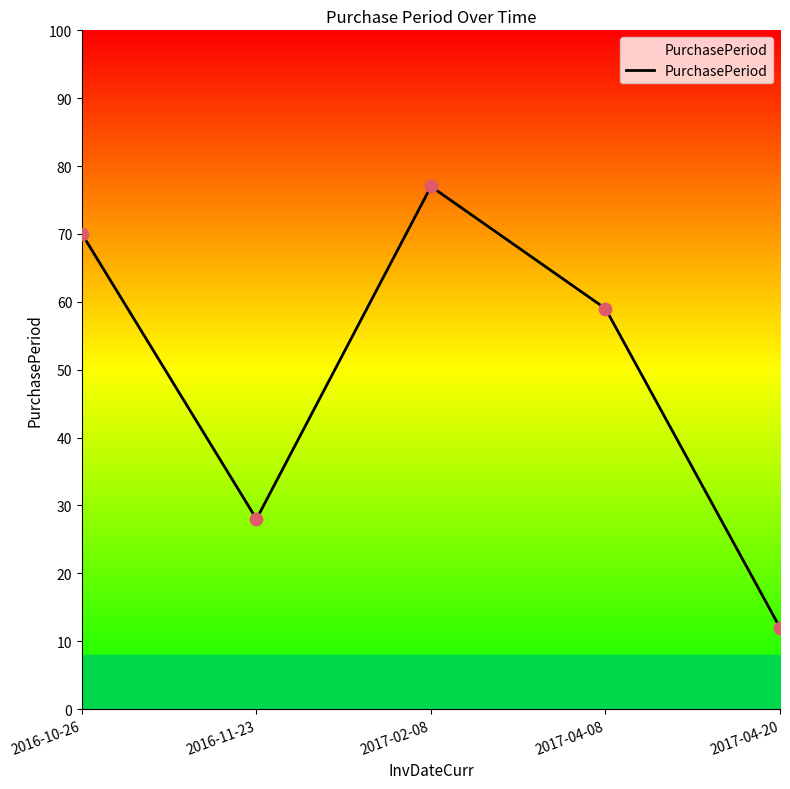

What is the ratio of the value at 2017-04-20 to the value at 2017-04-08?

0.2